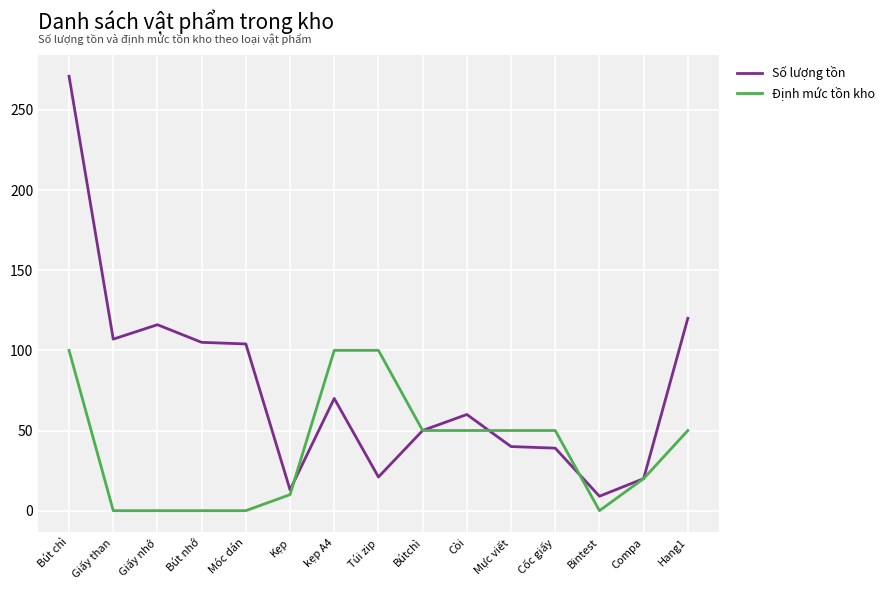

At which category does Số lượng tồn reach its first local peak?

Giấy nhớ